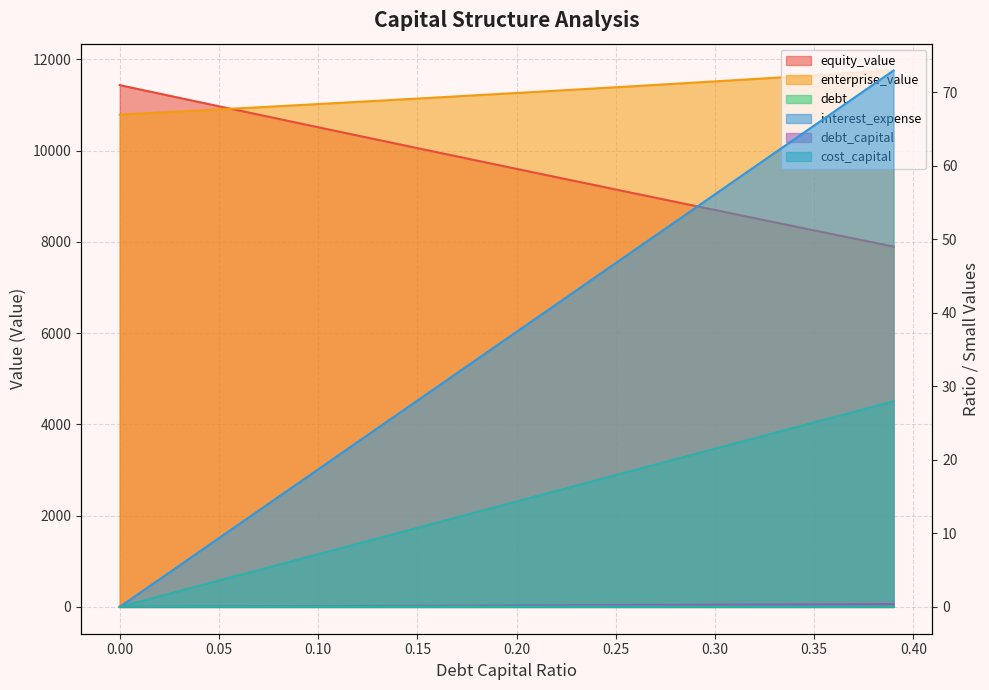

What is the value of the debt_capital point at the 24th from the left?

0.2